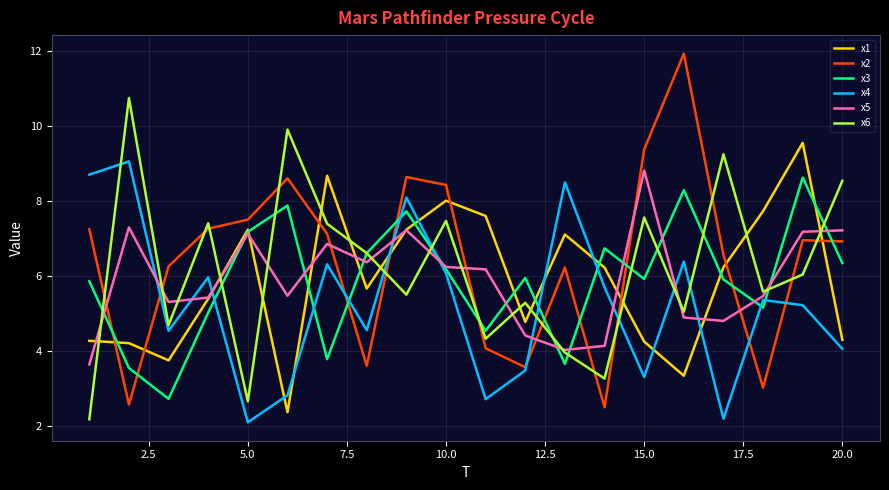

What is the maximum value for x5?

8.8